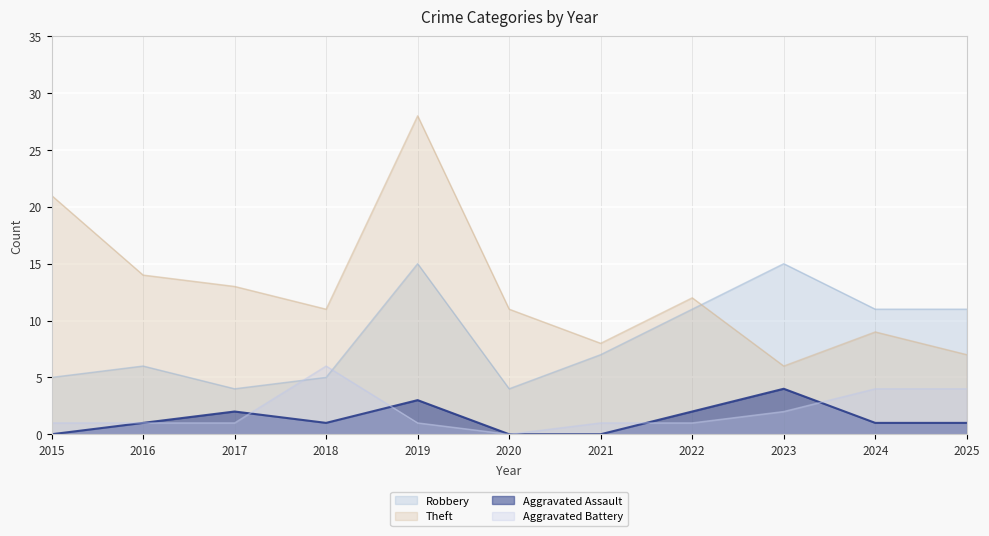

The Theft series shows 11 at 2018. True or false?

True